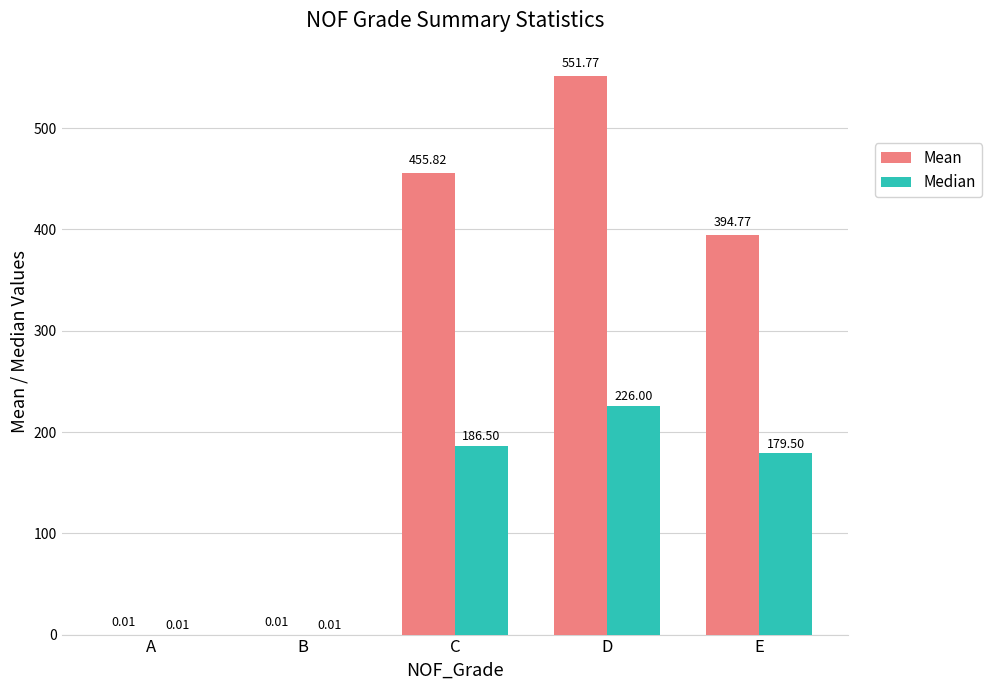

What are all the series names shown in the legend?

Mean, Median